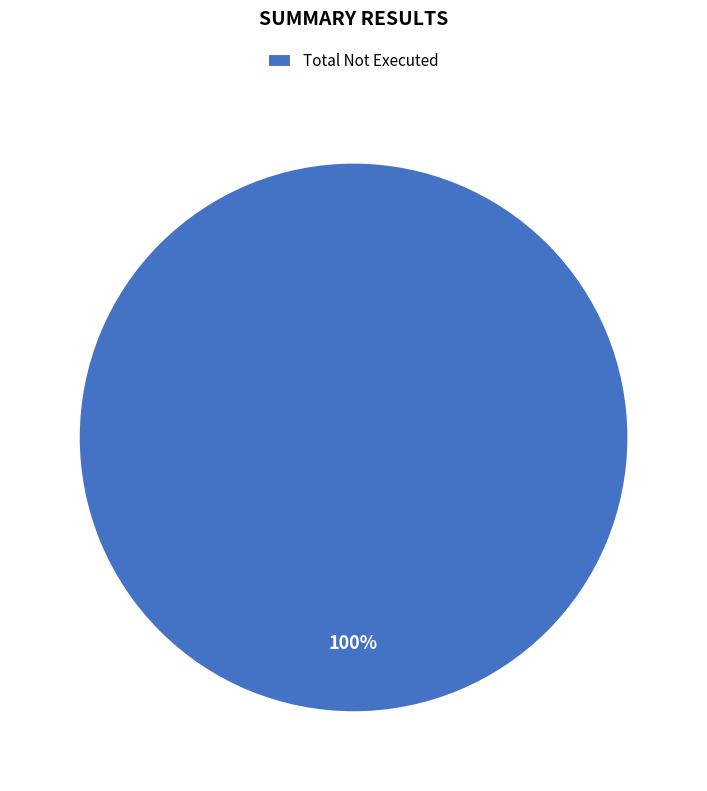

True or false: Total Not Executed accounts for 86% of the total.

False